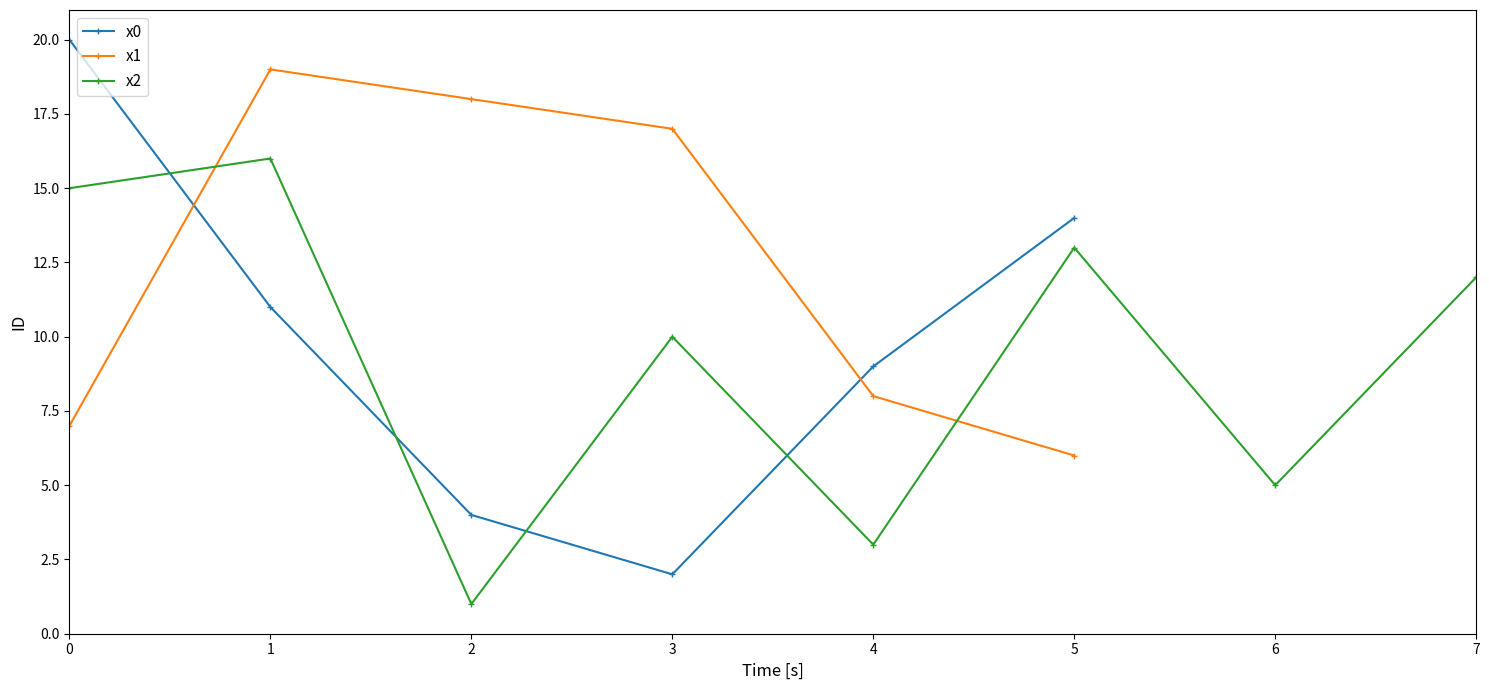

True or false: x0 has a value of 4 at 4.

False